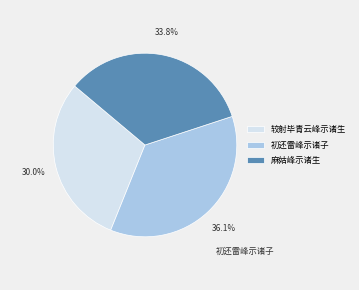

Does 初还雷峰示诸子 represent more than half of the total?

No